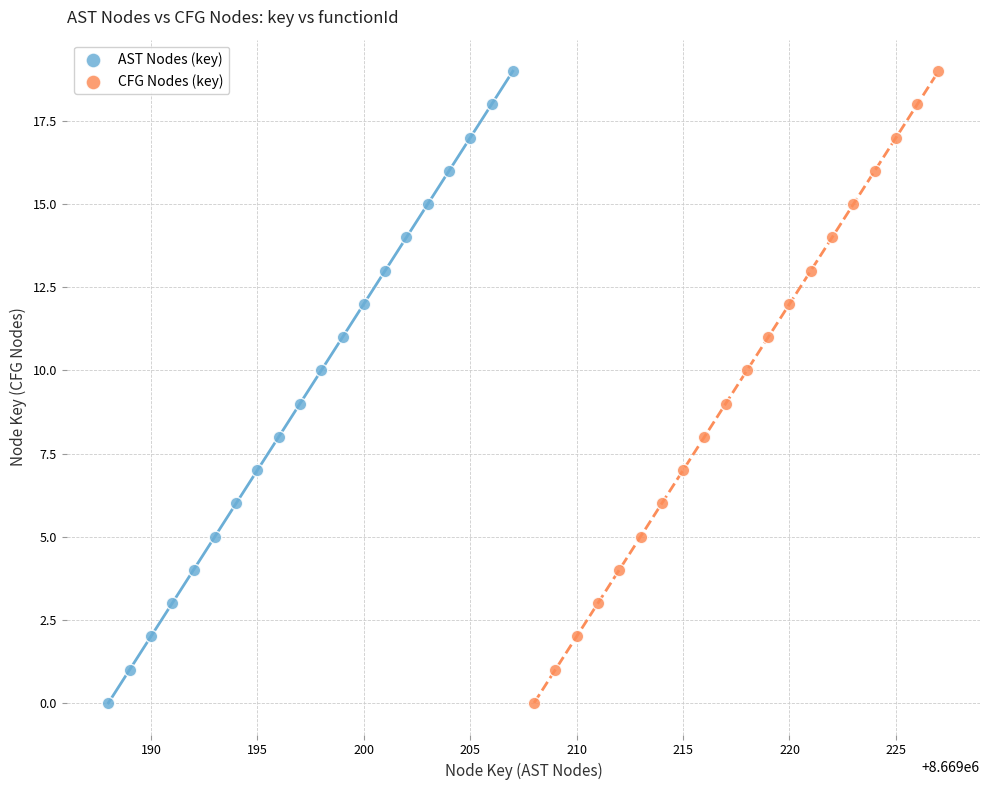

What are all the series names shown in the legend?

AST Nodes (key), CFG Nodes (key)